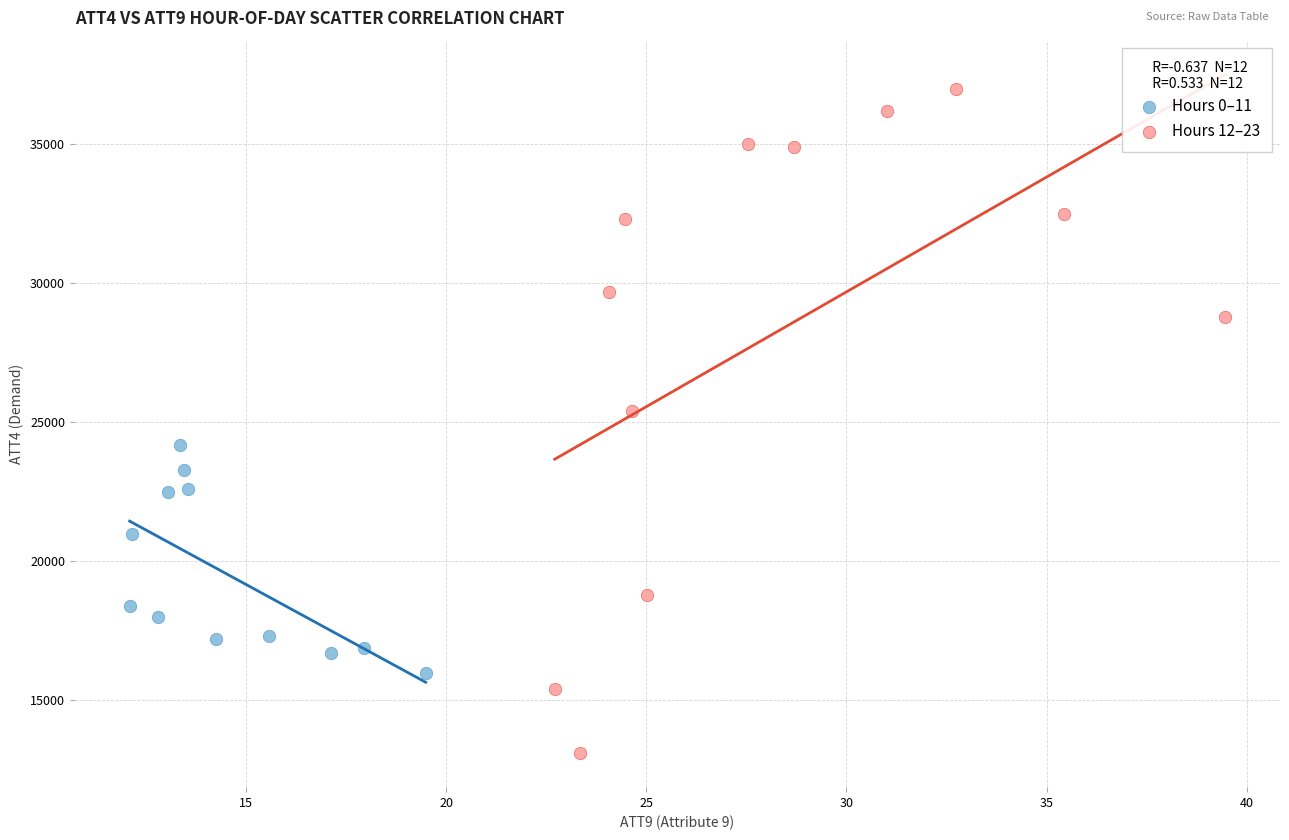

Which series reaches the minimum Y coordinate?

Hours 12–23